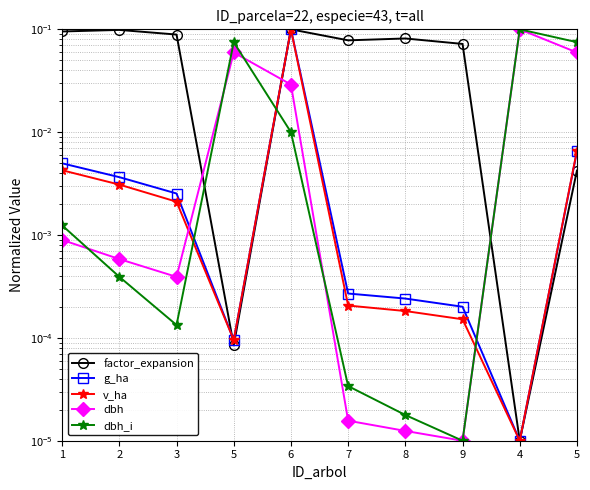

Which series has the largest range (max minus min)?

factor_expansion